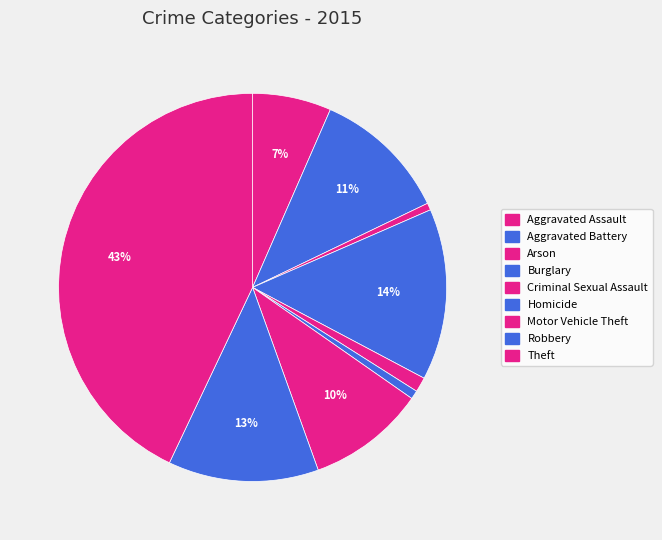

Does Theft account for over 50% of the chart?

No